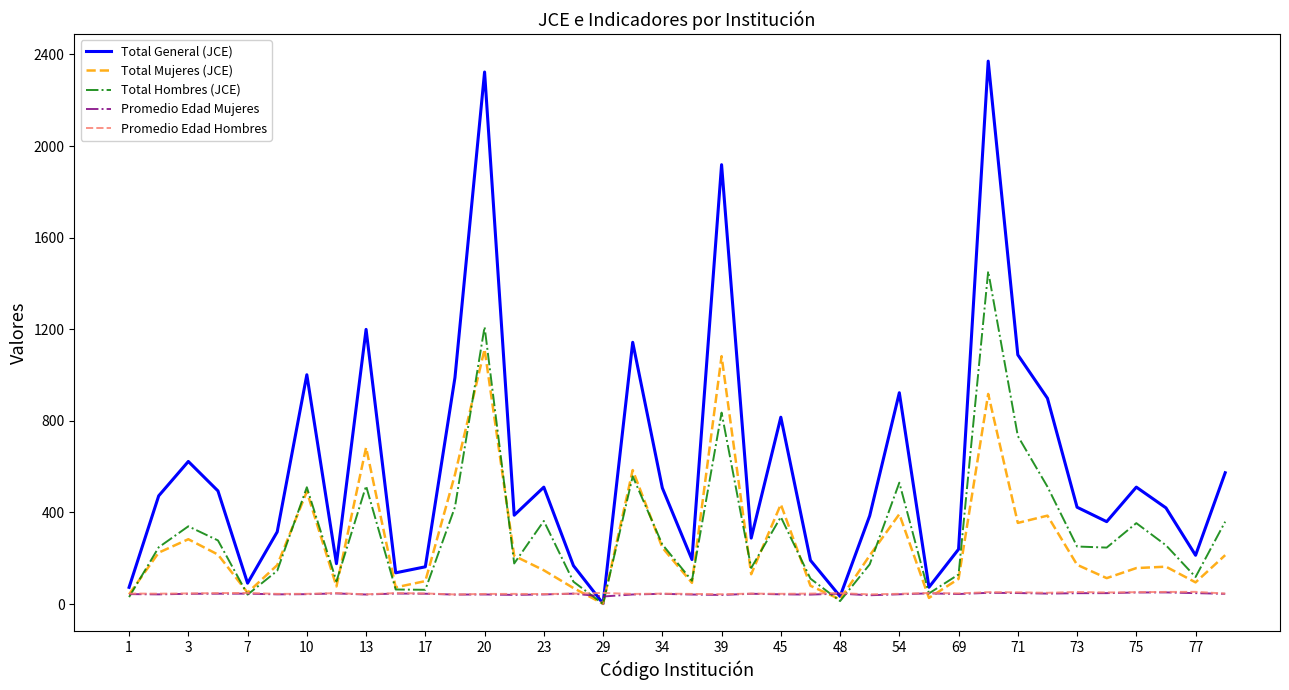

What is the maximum value shown in the chart?

2370.6